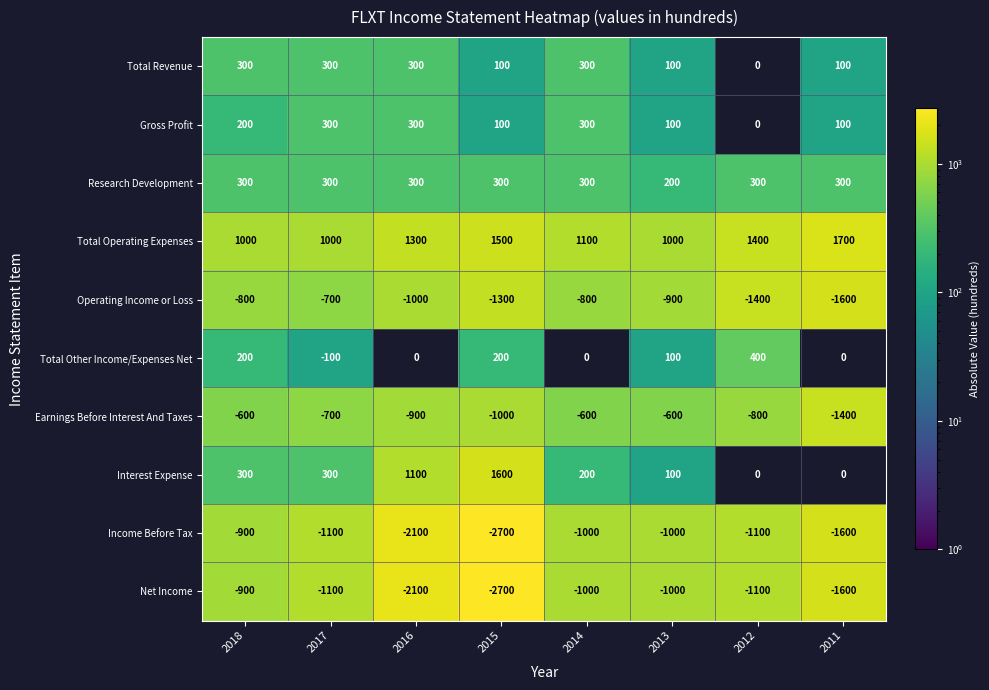

Is the value of Research Development at 2011 greater than the value of Total Other Income/Expenses Net at 2018?

Yes